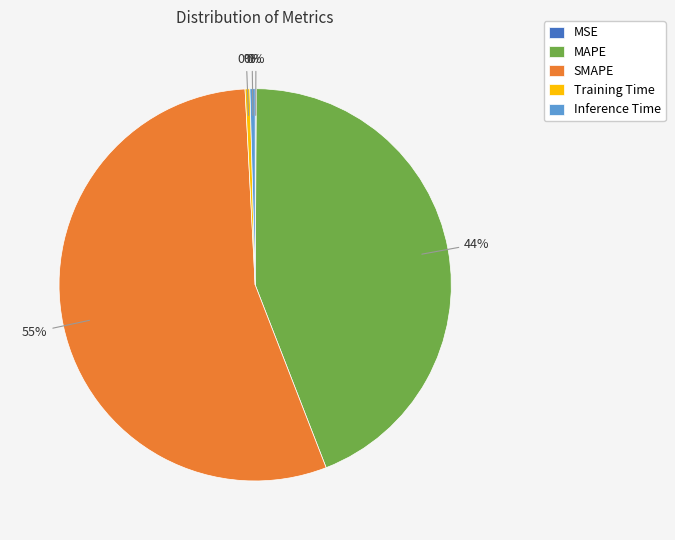

Does SMAPE represent more than half of the total?

Yes